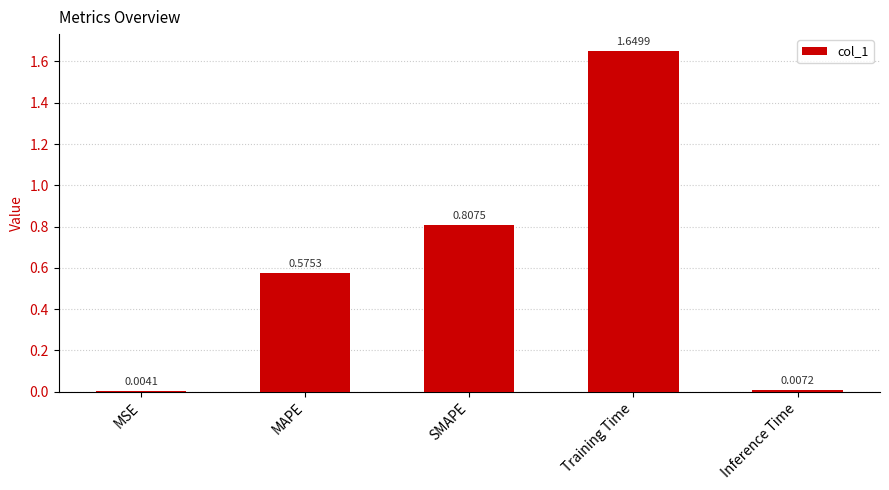

What is the sum of all values?

3.0